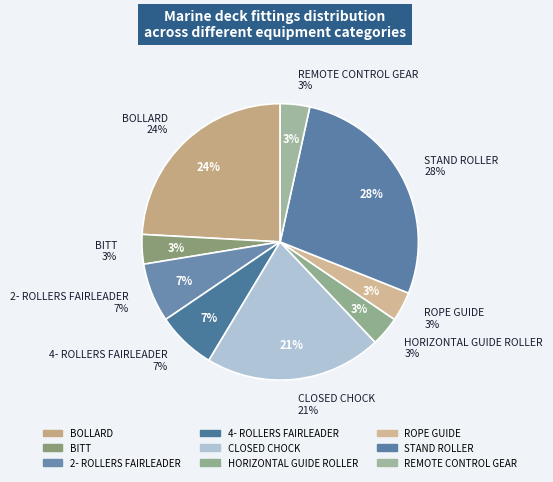

How many segments does this pie chart have?

9